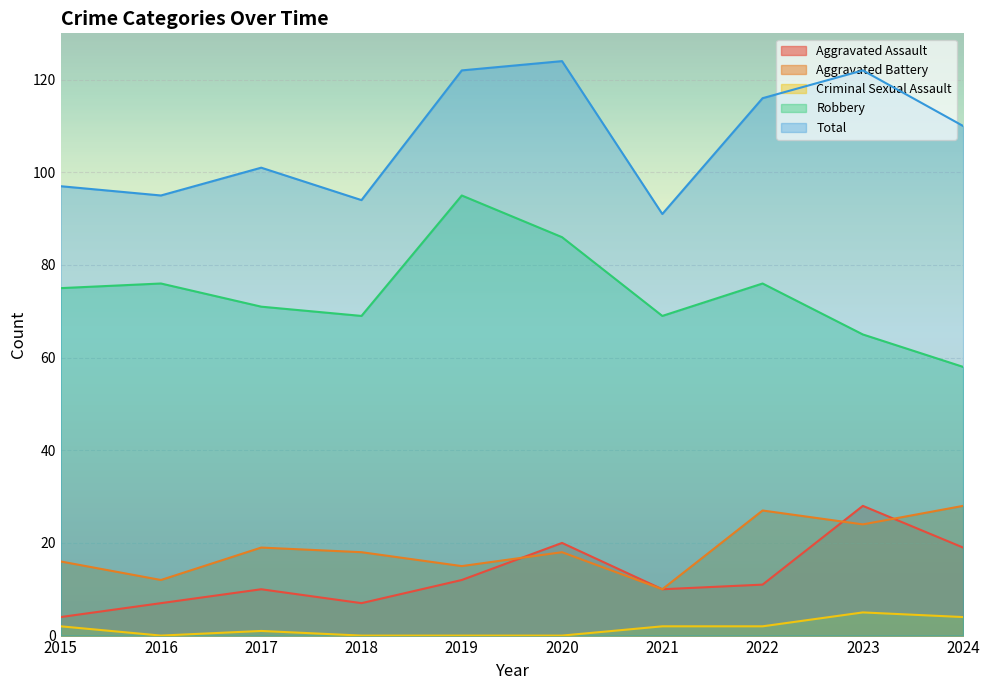

What is the difference between the Aggravated Battery values at 2021 and 2019?

5